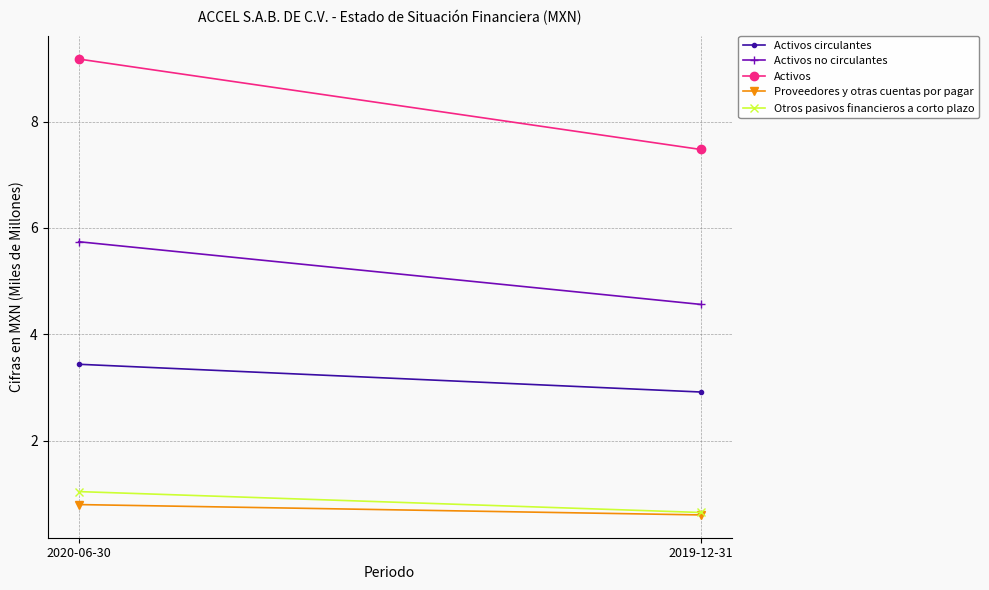

At how many categories does at least one series exceed 5?

2